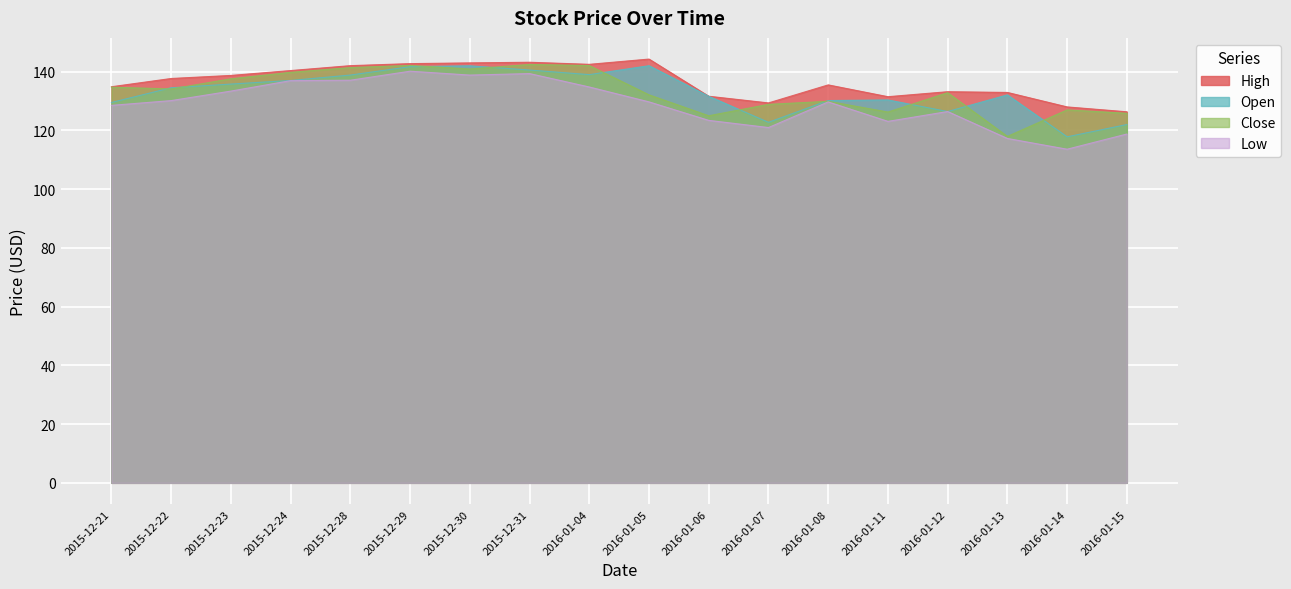

Where is Close nearest to the value 130?

2016-01-08